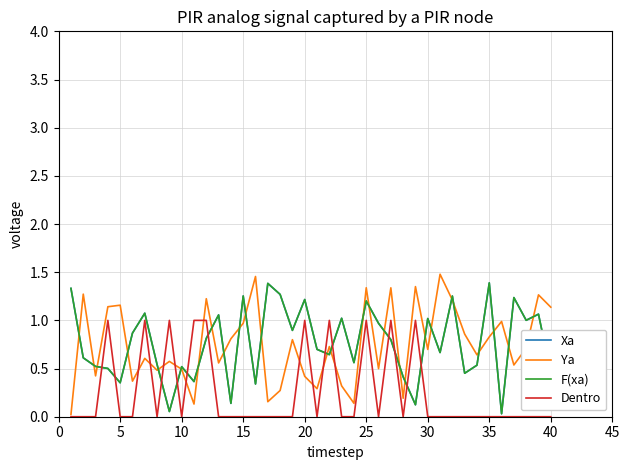

In Dentro, how many points are higher than both neighbors (excluding endpoints)?

8